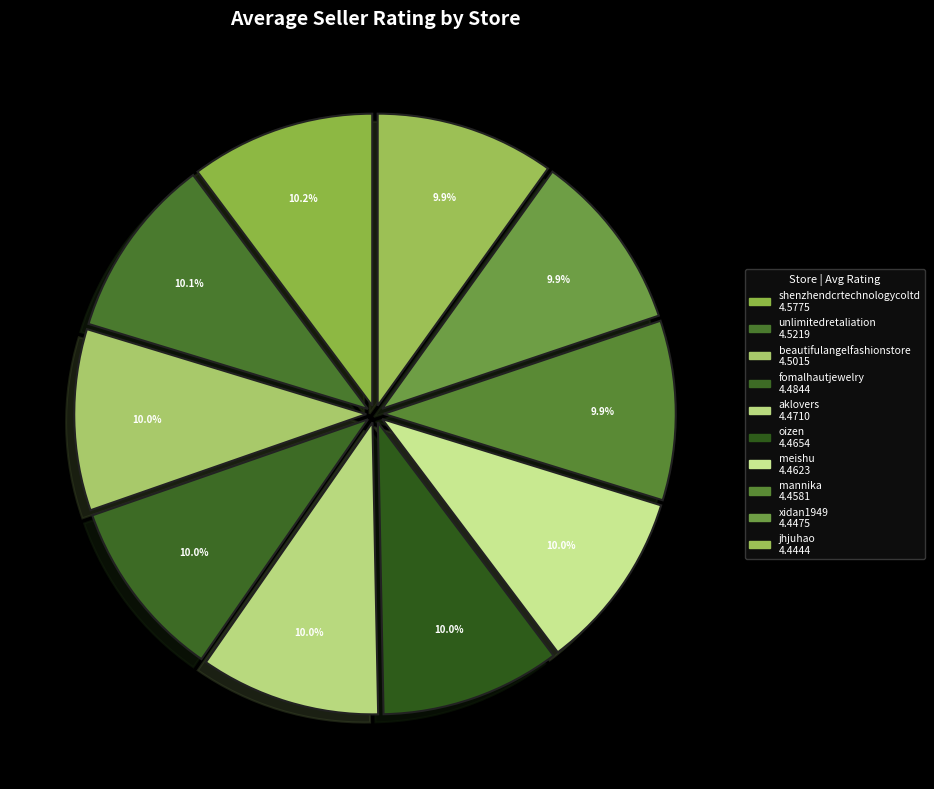

How much of the chart is everything except meishu?

90.0%